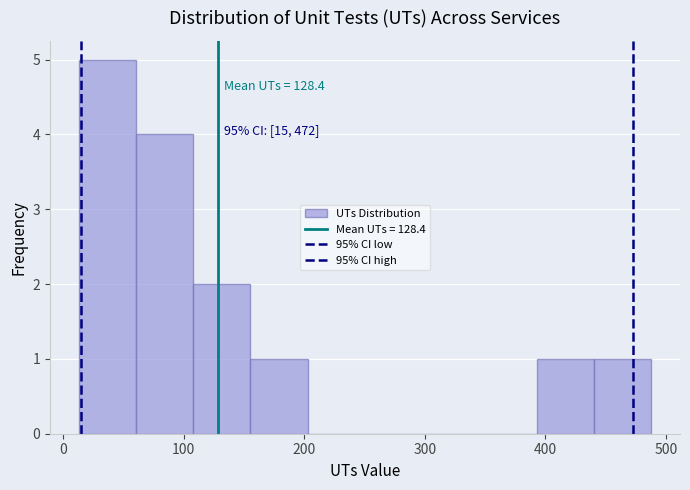

Over which range of the x-axis is the bar tallest?

10 to 60